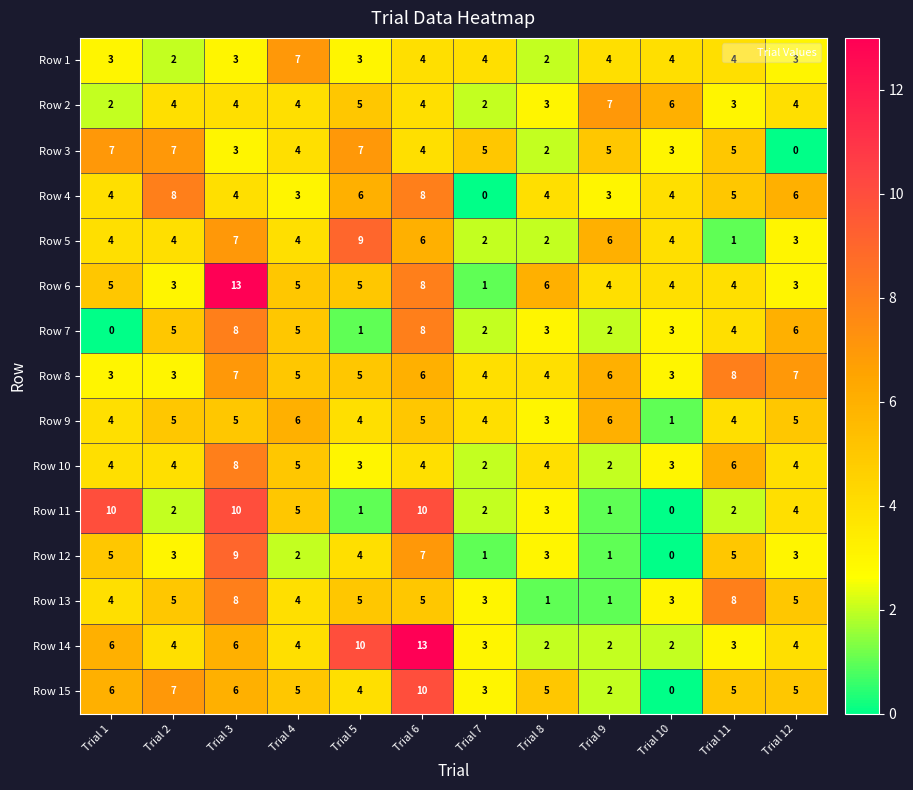

What is the total value across all series at Trial 7?

38